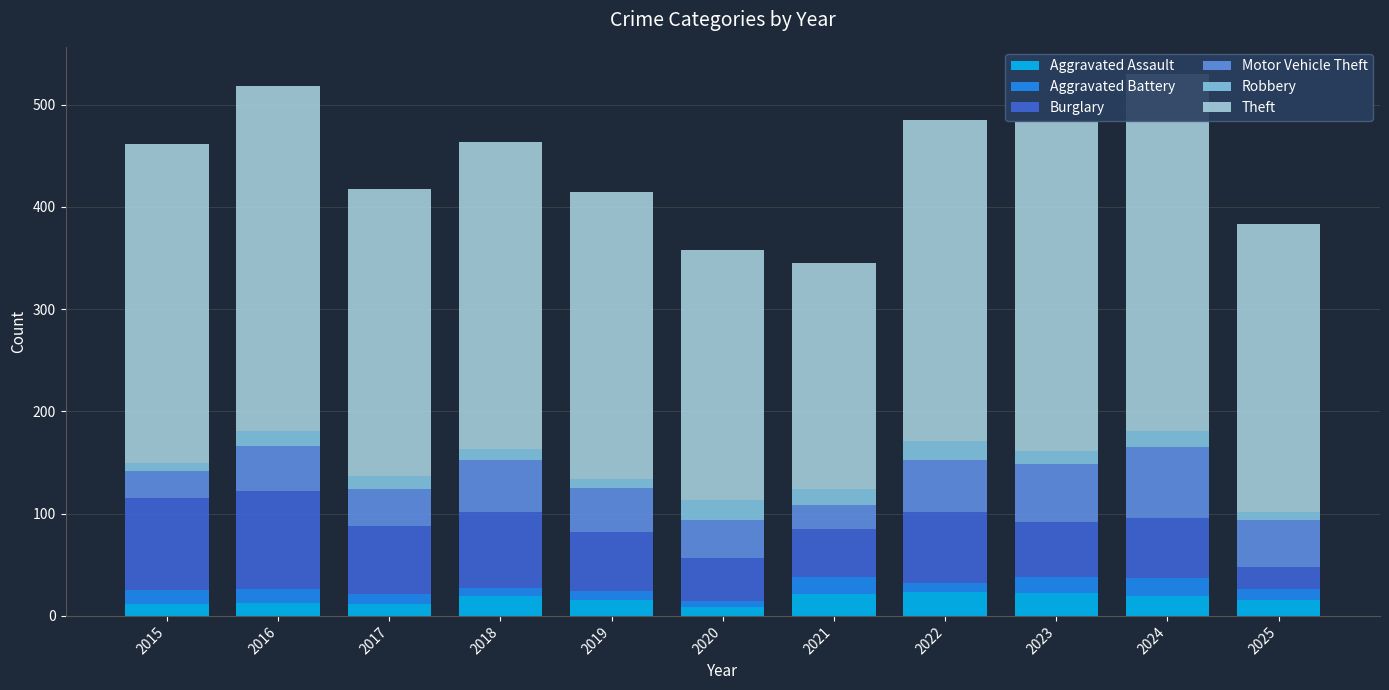

At 2016, list the series in order from largest to smallest.

Theft, Burglary, Motor Vehicle Theft, Robbery, Aggravated Assault, Aggravated Battery